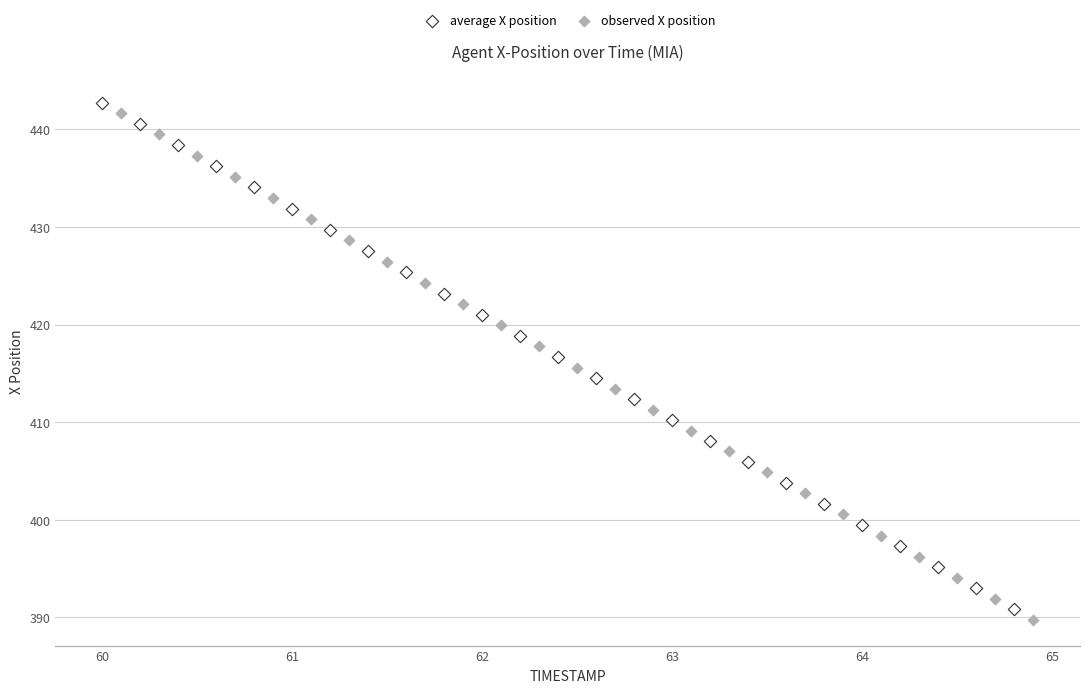

Which series has the widest spread of Y values?

average X position